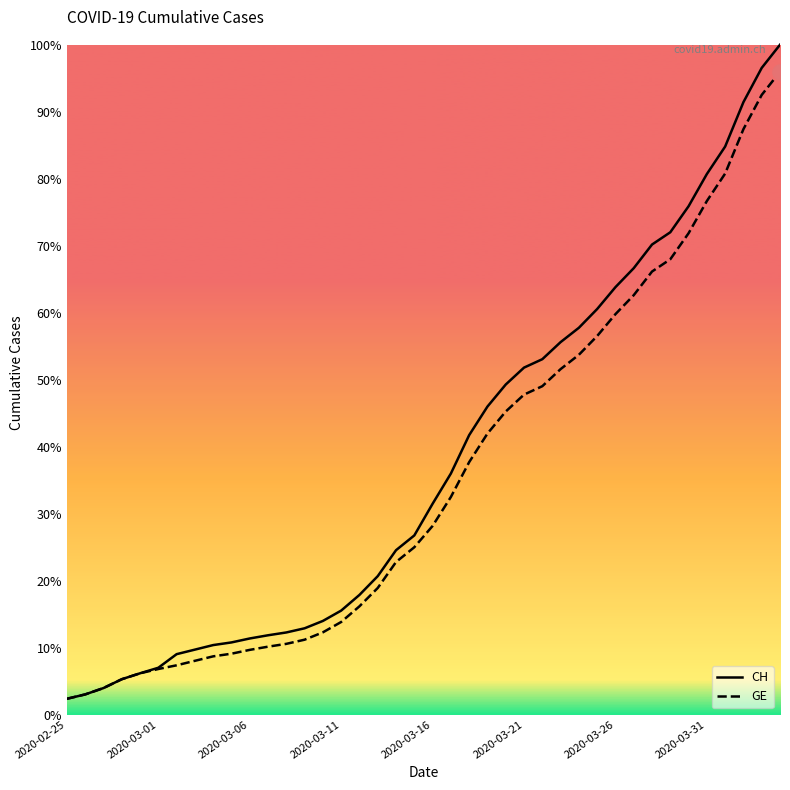

What are all the series names shown in the legend?

CH, GE